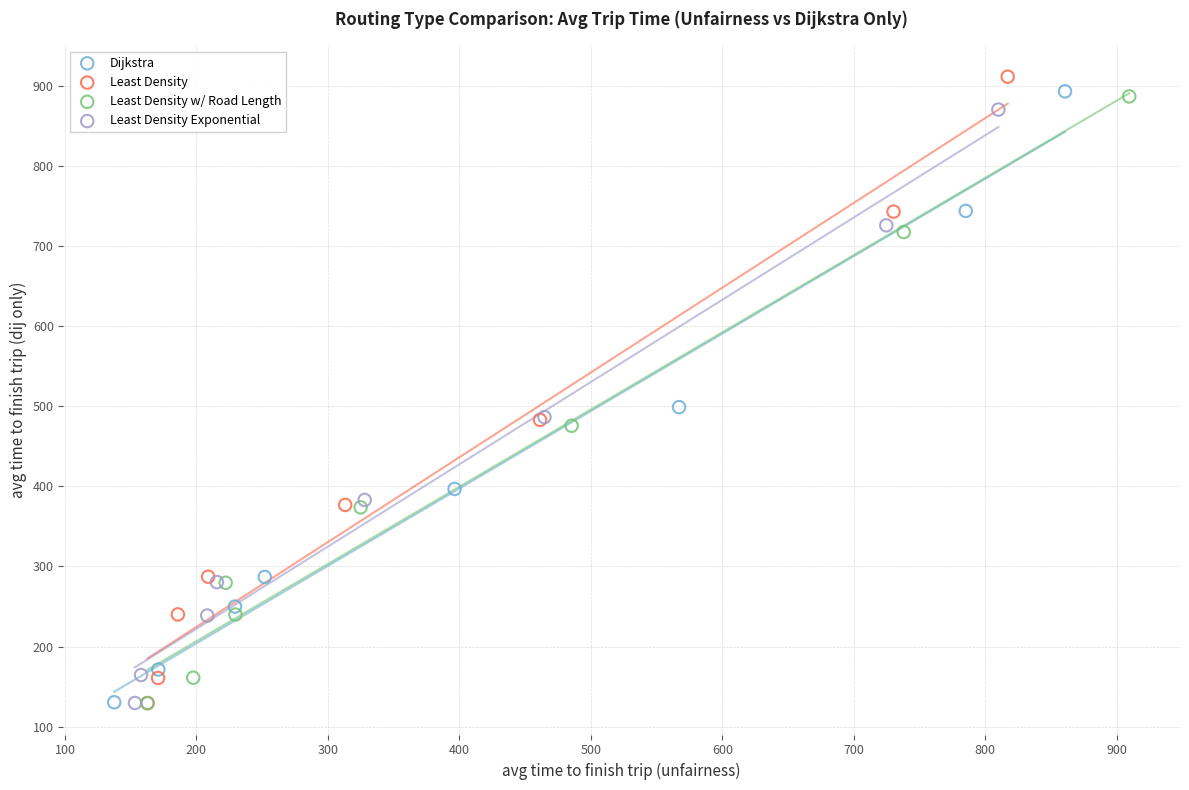

Which series reaches the maximum Y coordinate?

Least Density